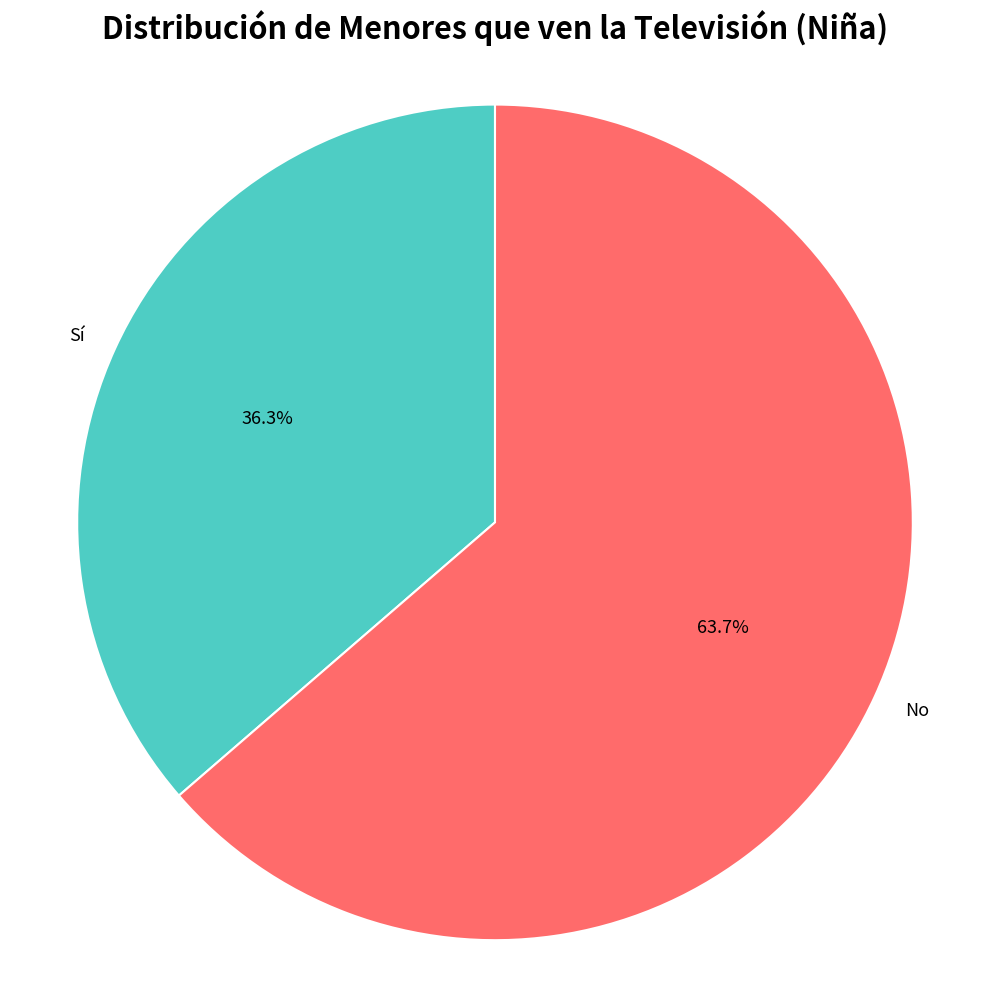

The No slice represents 73% of the pie. True or false?

False